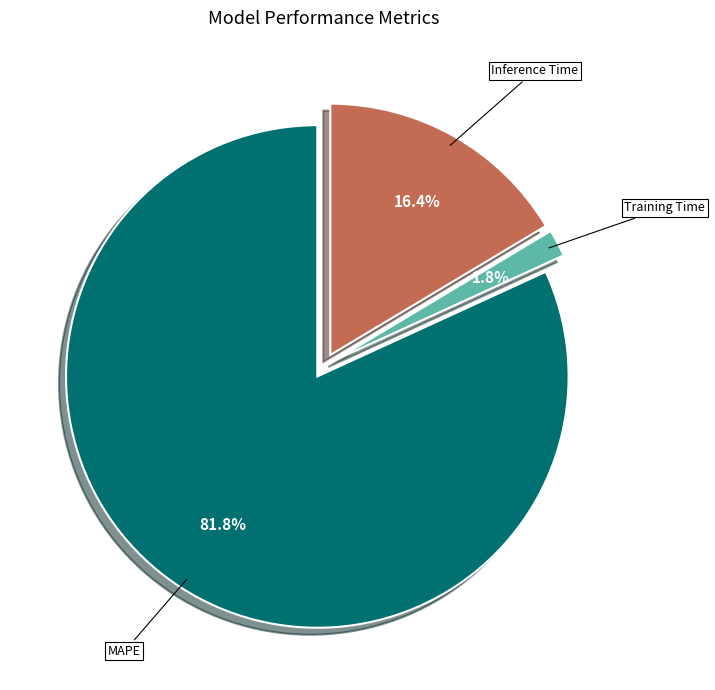

What is the total percentage of MAPE and Training Time?

83.6%